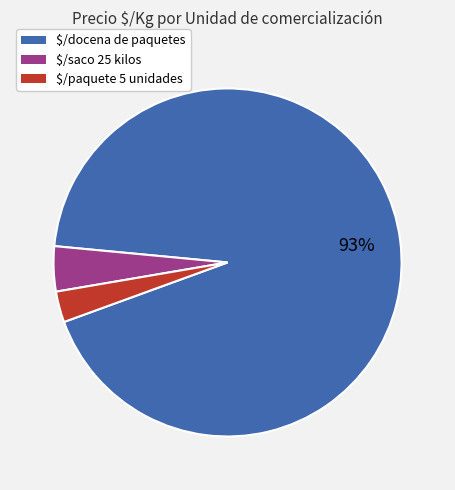

Which category has the smallest portion of the pie?

$/paquete 5 unidades